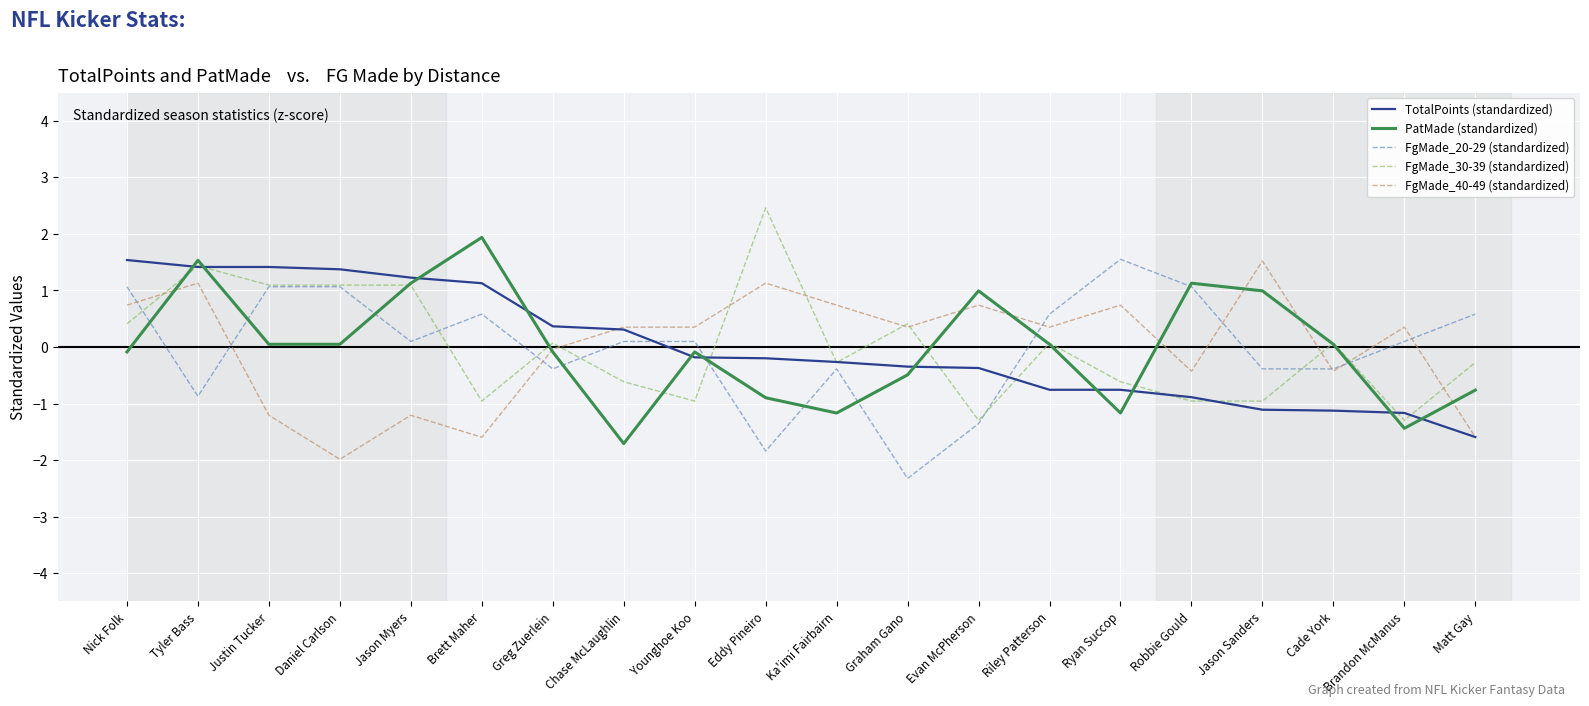

Between which two adjacent categories do FgMade_40-49 (standardized) and FgMade_30-39 (standardized) first intersect?

Nick Folk and Tyler Bass